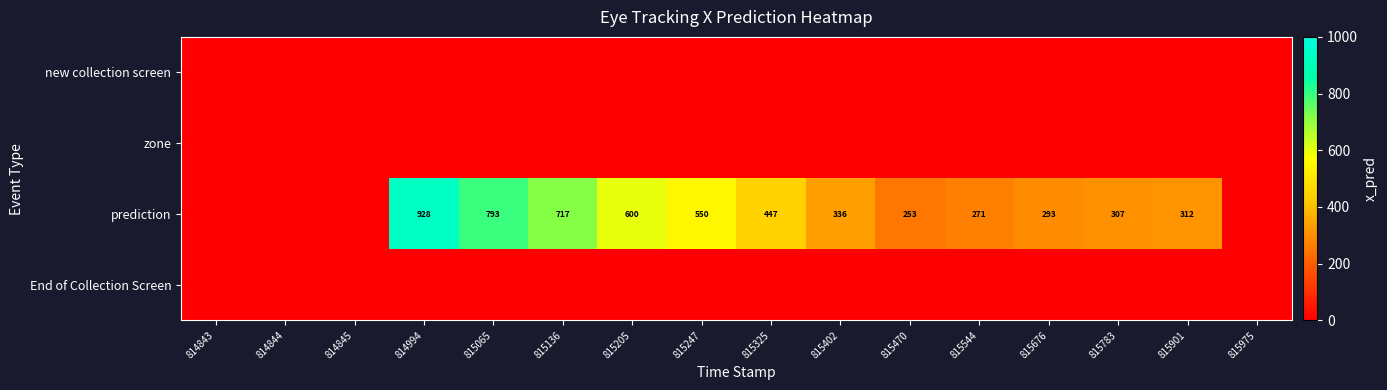

True or false: prediction has a value of 289 at 815136.

False